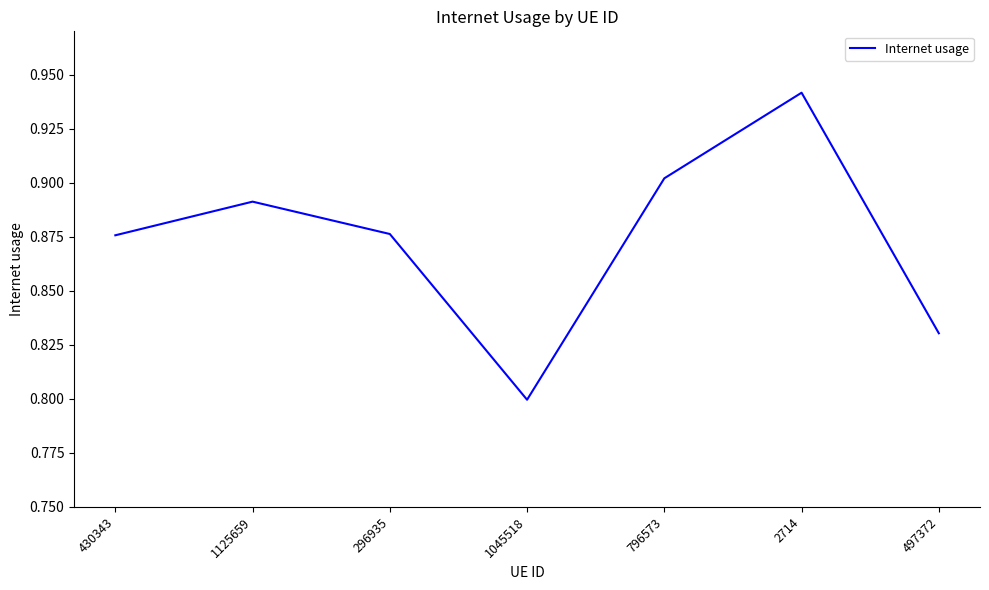

How many lines are shown in the chart?

1